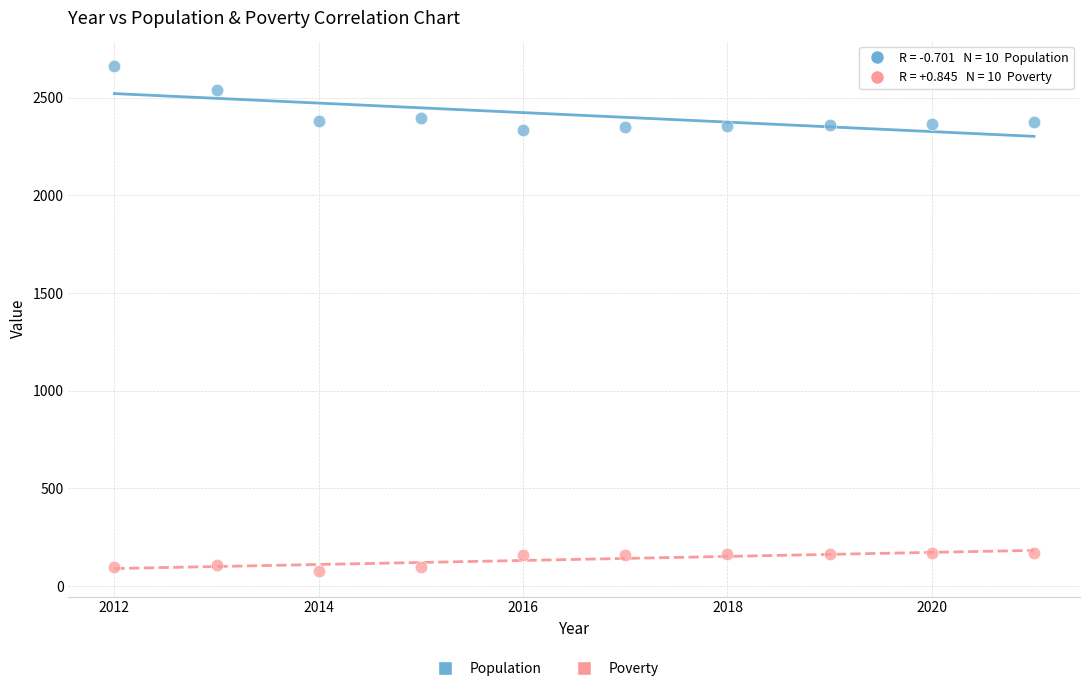

Which series has the largest Y range (max minus min)?

Population